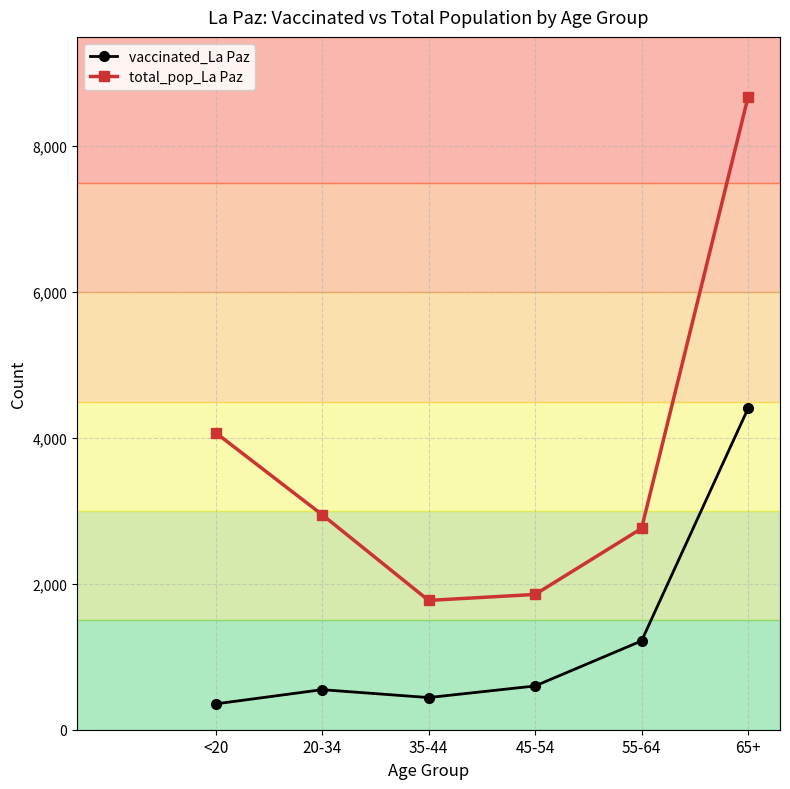

What is the label of the 5th point from the right?

20-34